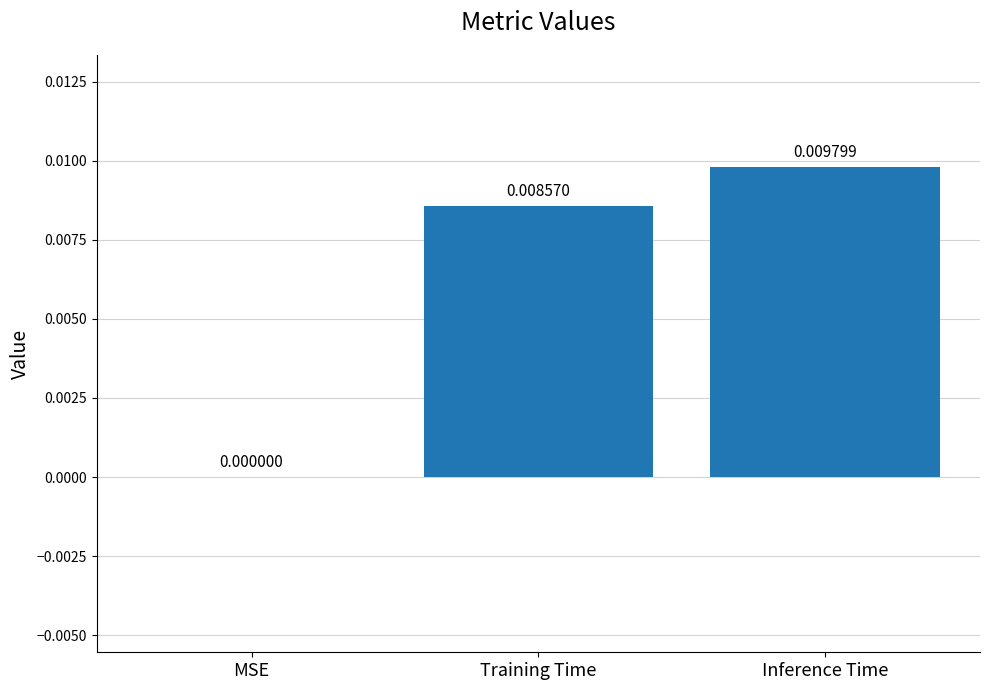

Where is the data nearest to the value 0?

MSE